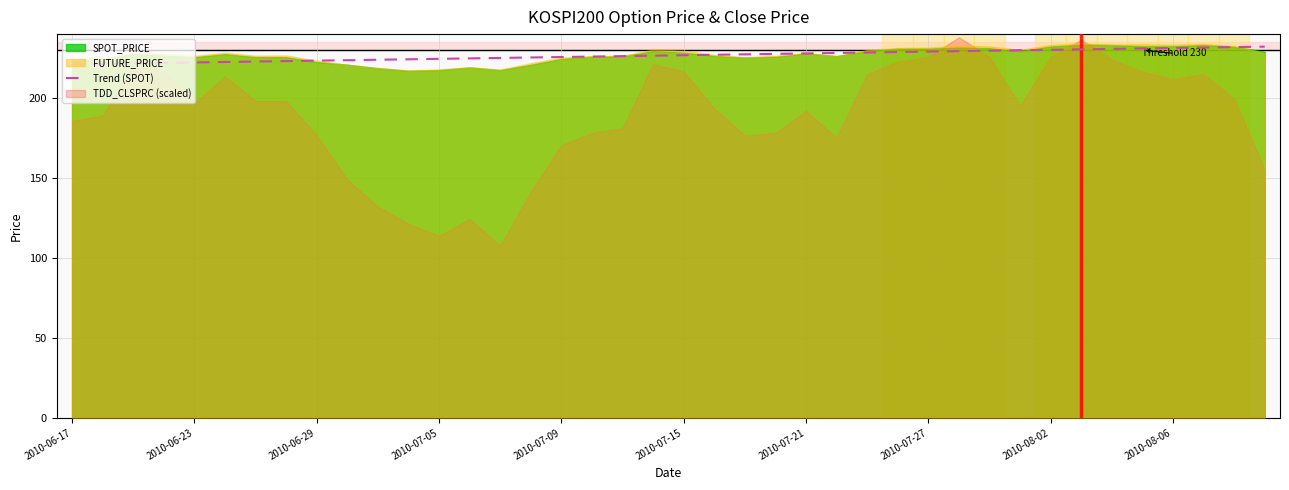

Is it true that Trend (SPOT) equals 129.4 at 2010-07-09?

False